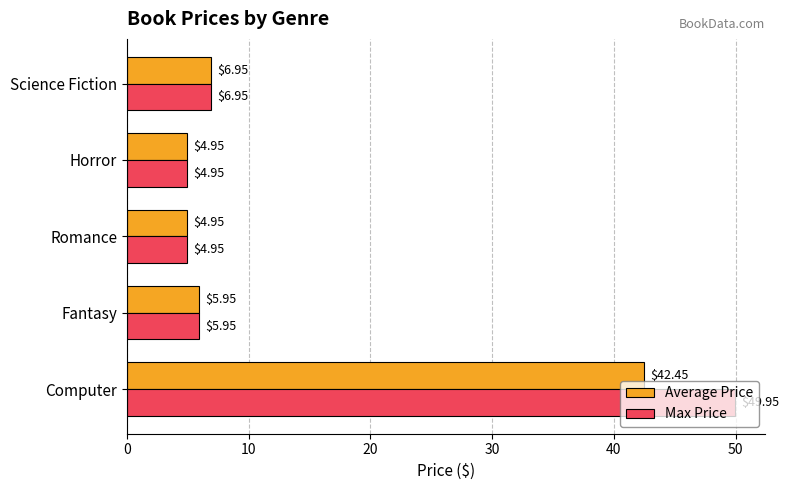

What is the sum of the Average Price values at Romance and Fantasy?

10.9